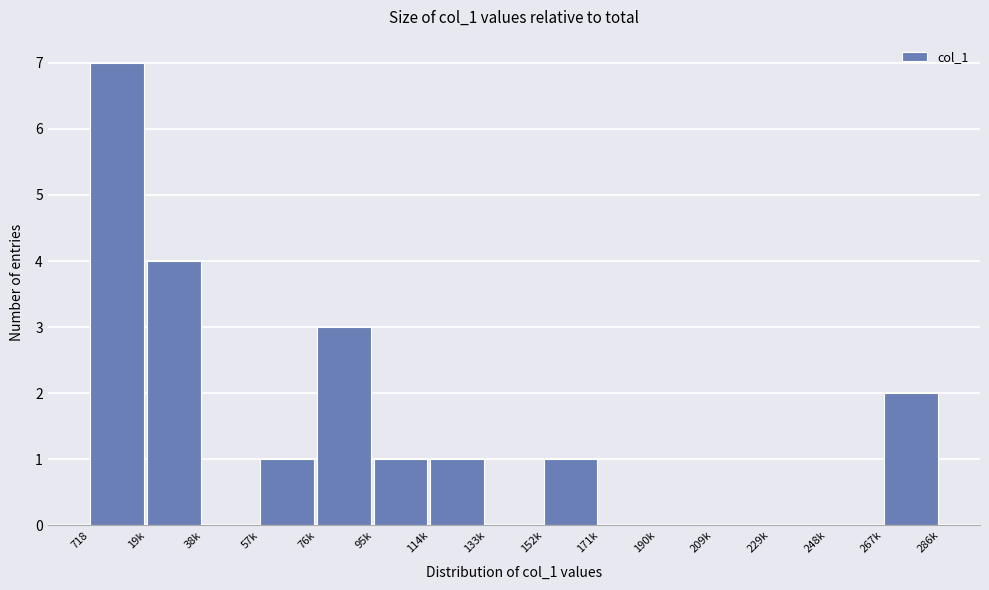

Reading left to right, transcribe all the data shown in this chart.

718=7	19k=4	38k=0	57k=1	76k=3	95k=1	114k=1	133k=0	152k=1	171k=0	190k=0	209k=0	229k=0	248k=0	267k=2